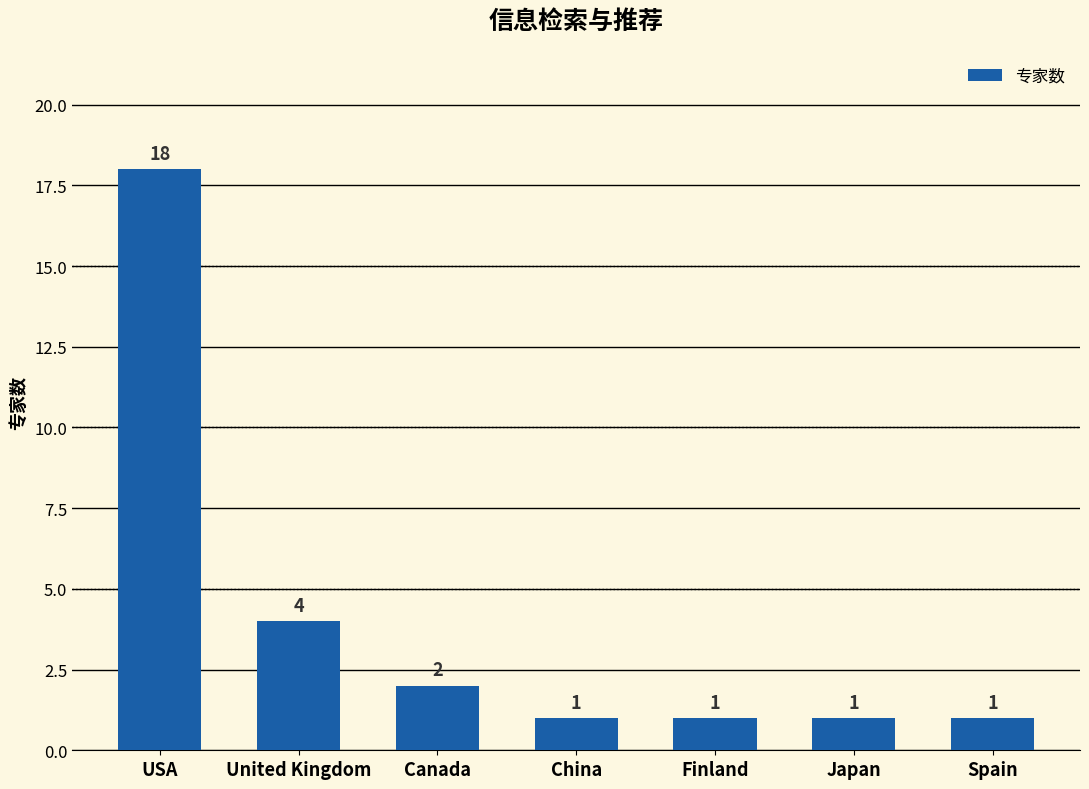

What is the sum of the values at Japan and United Kingdom?

5